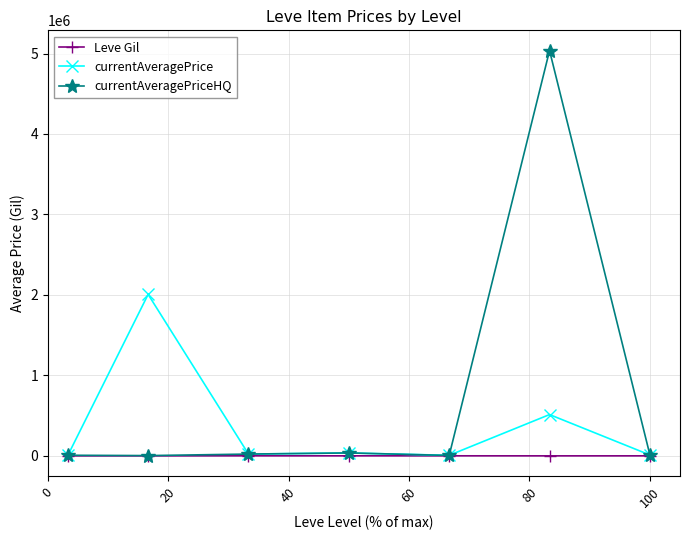

What is the minimum value shown in the chart?

268.0